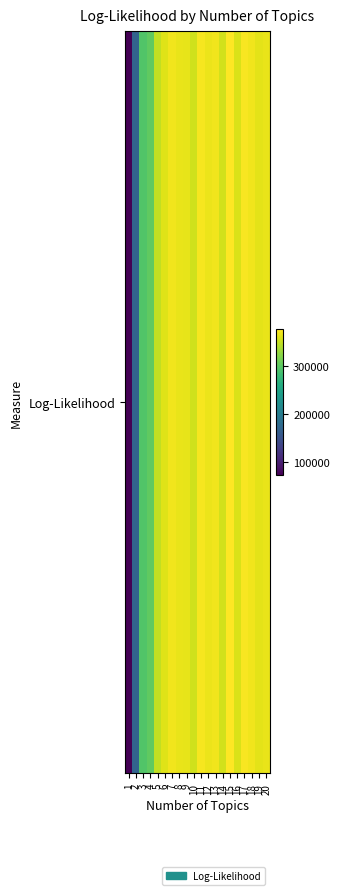

At which category does the chart reach its peak across all series?

15